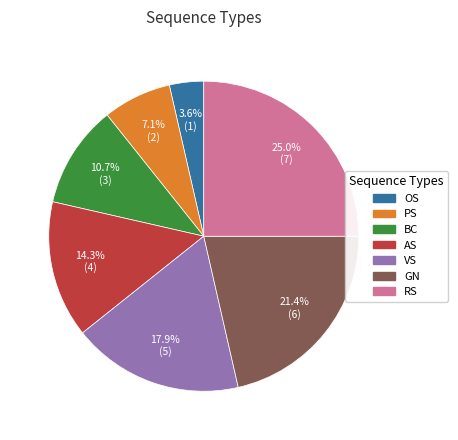

Is VS the majority of the pie?

No